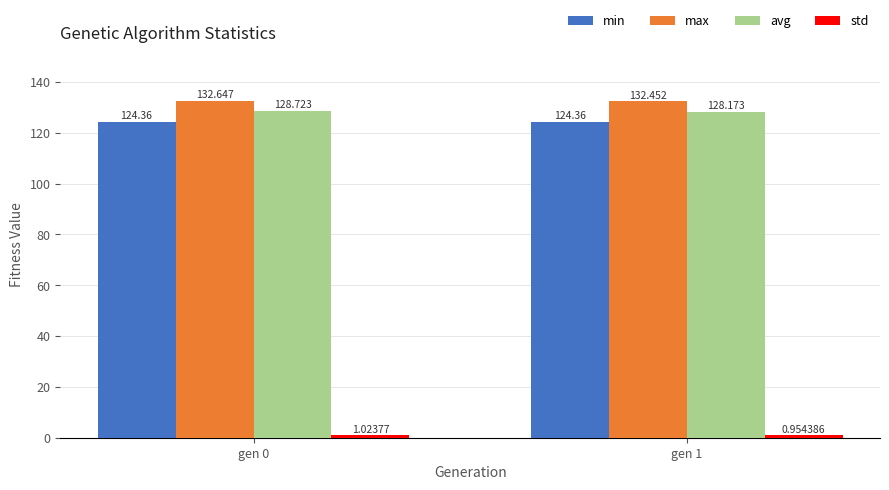

What is the highest value of the avg series?

128.7